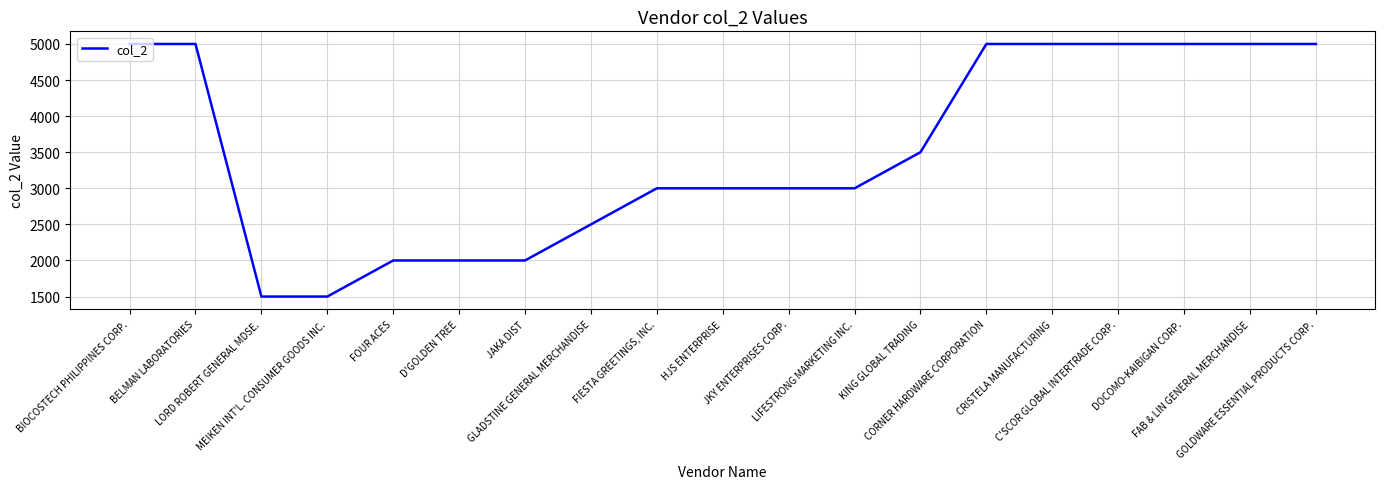

Reading left to right, transcribe all the data shown in this chart.

BIOCOSTECH PHILIPPINES CORP.=5000	BELMAN LABORATORIES=5000	LORD ROBERT GENERAL MDSE.=1500	MEIKEN INT'L. CONSUMER GOODS INC.=1500	FOUR ACES=2000	D'GOLDEN TREE=2000	JAKA DIST=2000	GLADSTINE GENERAL MERCHANDISE=2500	FIESTA GREETINGS, INC.=3000	HJS ENTERPRISE=3000	JKY ENTERPRISES CORP.=3000	LIFESTRONG MARKETING INC.=3000	KING GLOBAL TRADING=3500	CORNER HARDWARE CORPORATION=5000	CRISTELA MANUFACTURING=5000	C'SCOR GLOBAL INTERTRADE CORP.=5000	DOCOMO-KAIBIGAN CORP.=5000	FAB & LIN GENERAL MERCHANDISE=5000	GOLDWARE ESSENTIAL PRODUCTS CORP.=5000